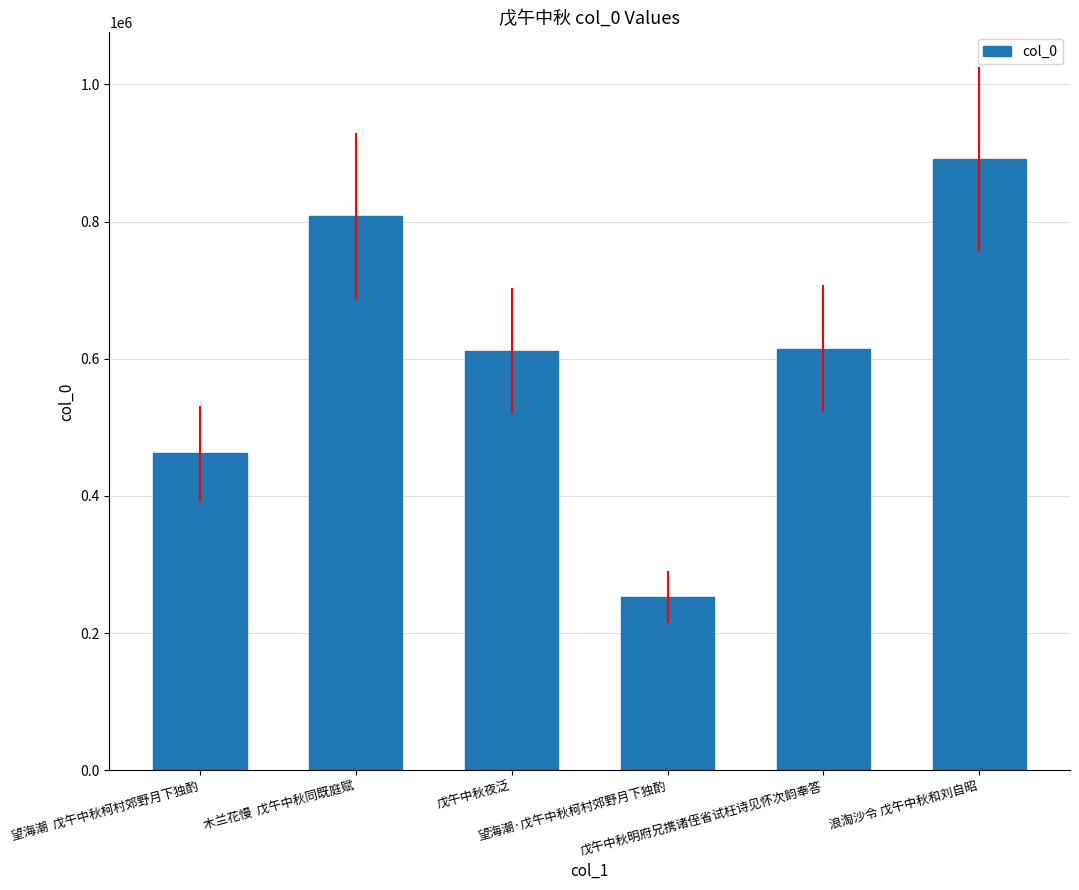

What is the change in value from 望海潮  戊午中秋柯村郊野月下独酌 to 戊午中秋夜泛?

+149646